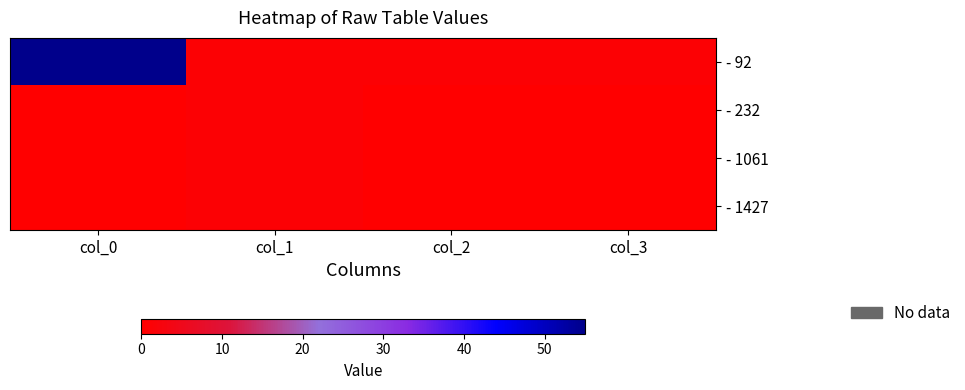

Reading left to right, transcribe all the data shown in this chart.

- 92: col_0=55	col_1=1	col_2=1	col_3=1
- 232: col_0=0	col_1=1	col_2=0	col_3=0
- 1061: col_0=0	col_1=1	col_2=0	col_3=0
- 1427: col_0=0	col_1=1	col_2=0	col_3=0